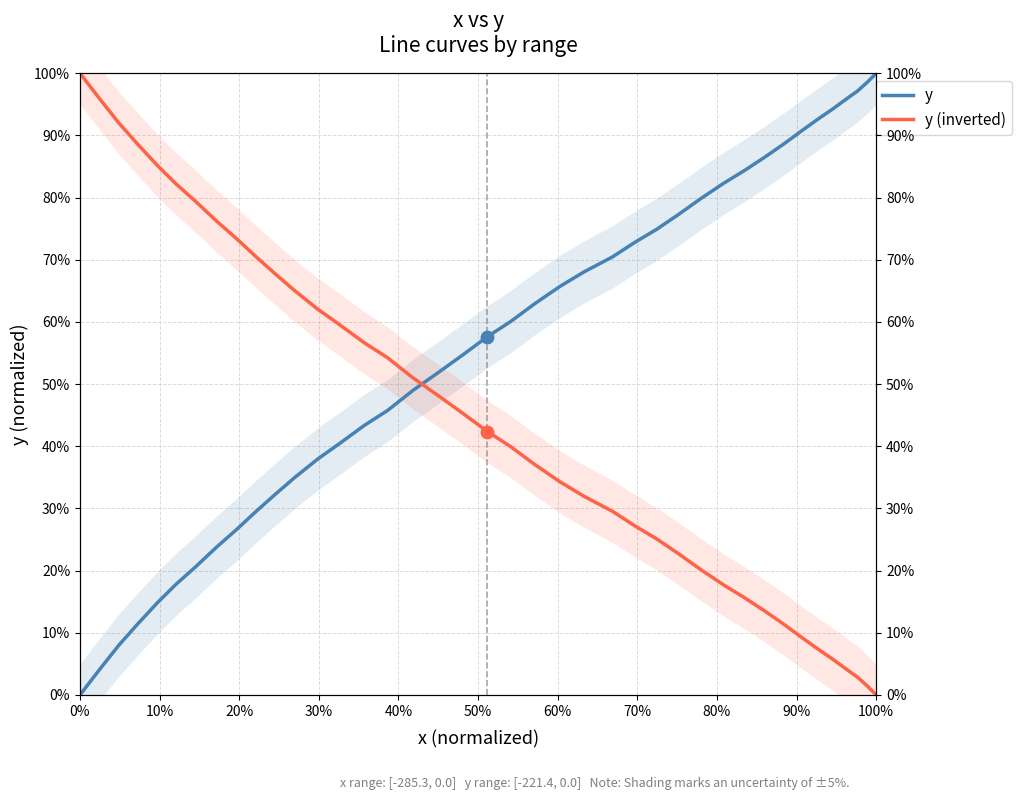

What are all the series names shown in the legend?

y, y (inverted)